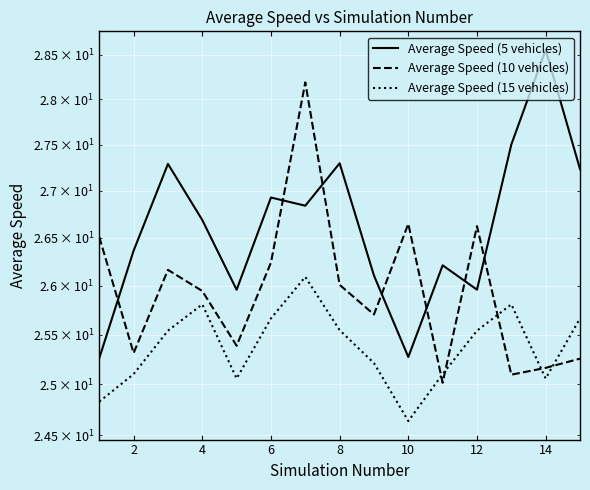

Which series ends up on top after the final intersection of Average Speed (5 vehicles) and Average Speed (10 vehicles)?

Average Speed (5 vehicles)